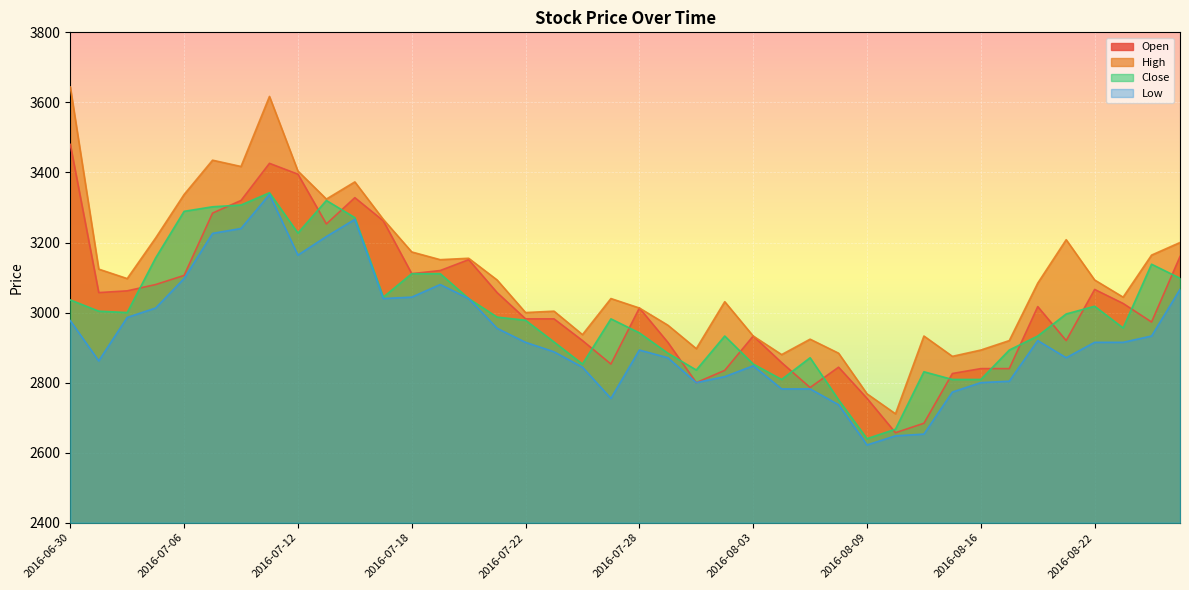

Reading left to right, list all the values displayed in this chart.

Open: 2016-06-30=3480	2016-07-01=3057	2016-07-04=3062	2016-07-05=3080	2016-07-06=3106	2016-07-07=3284	2016-07-08=3320	2016-07-11=3426	2016-07-12=3395	2016-07-13=3253	2016-07-14=3328	2016-07-15=3262	2016-07-18=3111	2016-07-19=3120	2016-07-20=3151	2016-07-21=3057	2016-07-22=2982	2016-07-25=2982	2016-07-26=2920	2016-07-27=2853	2016-07-28=3013	2016-07-29=2915	2016-08-01=2800	2016-08-02=2835	2016-08-03=2933	2016-08-04=2857	2016-08-05=2786	2016-08-08=2844	2016-08-09=2755	2016-08-10=2657	2016-08-11=2684	2016-08-12=2826	2016-08-16=2840	2016-08-17=2840	2016-08-18=3017	2016-08-19=2920	2016-08-22=3066	2016-08-23=3026	2016-08-24=2973	2016-08-25=3160
High: 2016-06-30=3644	2016-07-01=3124	2016-07-04=3097	2016-07-05=3213	2016-07-06=3337	2016-07-07=3435	2016-07-08=3417	2016-07-11=3617	2016-07-12=3404	2016-07-13=3324	2016-07-14=3373	2016-07-15=3266	2016-07-18=3173	2016-07-19=3151	2016-07-20=3155	2016-07-21=3093	2016-07-22=3000	2016-07-25=3004	2016-07-26=2937	2016-07-27=3040	2016-07-28=3013	2016-07-29=2964	2016-08-01=2897	2016-08-02=3031	2016-08-03=2933	2016-08-04=2880	2016-08-05=2924	2016-08-08=2884	2016-08-09=2768	2016-08-10=2711	2016-08-11=2933	2016-08-12=2875	2016-08-16=2893	2016-08-17=2920	2016-08-18=3084	2016-08-19=3208	2016-08-22=3093	2016-08-23=3044	2016-08-24=3164	2016-08-25=3200
Close: 2016-06-30=3036	2016-07-01=3004	2016-07-04=3000	2016-07-05=3156	2016-07-06=3289	2016-07-07=3302	2016-07-08=3307	2016-07-11=3342	2016-07-12=3227	2016-07-13=3320	2016-07-14=3271	2016-07-15=3044	2016-07-18=3111	2016-07-19=3111	2016-07-20=3040	2016-07-21=2987	2016-07-22=2978	2016-07-25=2916	2016-07-26=2853	2016-07-27=2982	2016-07-28=2942	2016-07-29=2884	2016-08-01=2836	2016-08-02=2933	2016-08-03=2853	2016-08-04=2809	2016-08-05=2871	2016-08-08=2751	2016-08-09=2640	2016-08-10=2667	2016-08-11=2831	2016-08-12=2809	2016-08-16=2809	2016-08-17=2893	2016-08-18=2933	2016-08-19=2996	2016-08-22=3018	2016-08-23=2956	2016-08-24=3138	2016-08-25=3098
Low: 2016-06-30=2977	2016-07-01=2862	2016-07-04=2986	2016-07-05=3013	2016-07-06=3097	2016-07-07=3226	2016-07-08=3240	2016-07-11=3337	2016-07-12=3164	2016-07-13=3217	2016-07-14=3266	2016-07-15=3040	2016-07-18=3044	2016-07-19=3080	2016-07-20=3040	2016-07-21=2955	2016-07-22=2915	2016-07-25=2888	2016-07-26=2844	2016-07-27=2755	2016-07-28=2893	2016-07-29=2871	2016-08-01=2800	2016-08-02=2817	2016-08-03=2848	2016-08-04=2782	2016-08-05=2782	2016-08-08=2737	2016-08-09=2622	2016-08-10=2648	2016-08-11=2653	2016-08-12=2773	2016-08-16=2800	2016-08-17=2804	2016-08-18=2920	2016-08-19=2871	2016-08-22=2915	2016-08-23=2915	2016-08-24=2933	2016-08-25=3066